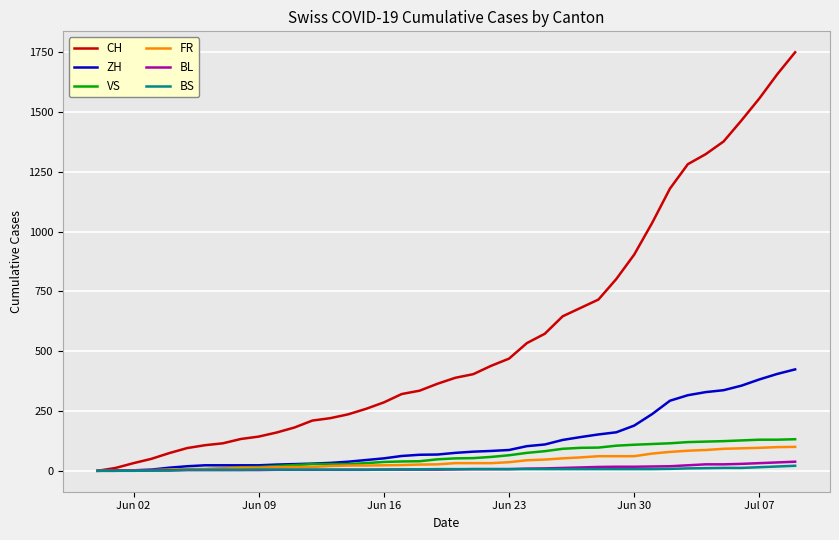

Which series has the largest total across all categories?

CH